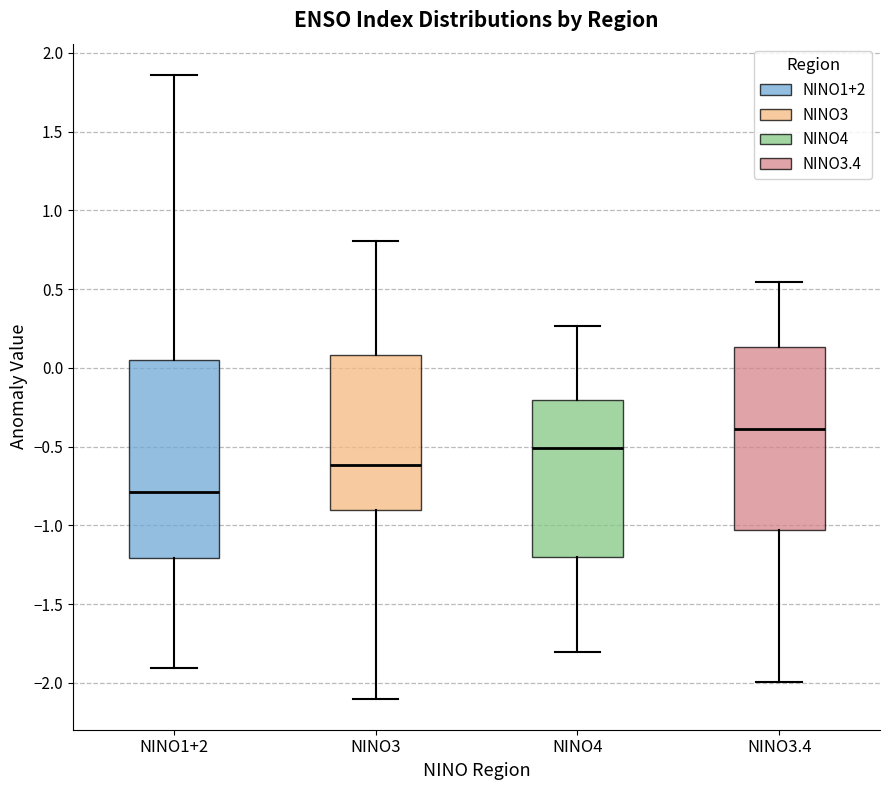

Where does the upper whisker of the box for NINO3 end on the y-axis? The values are not printed on the chart, so give them approximately, as read against the axis.

0.80